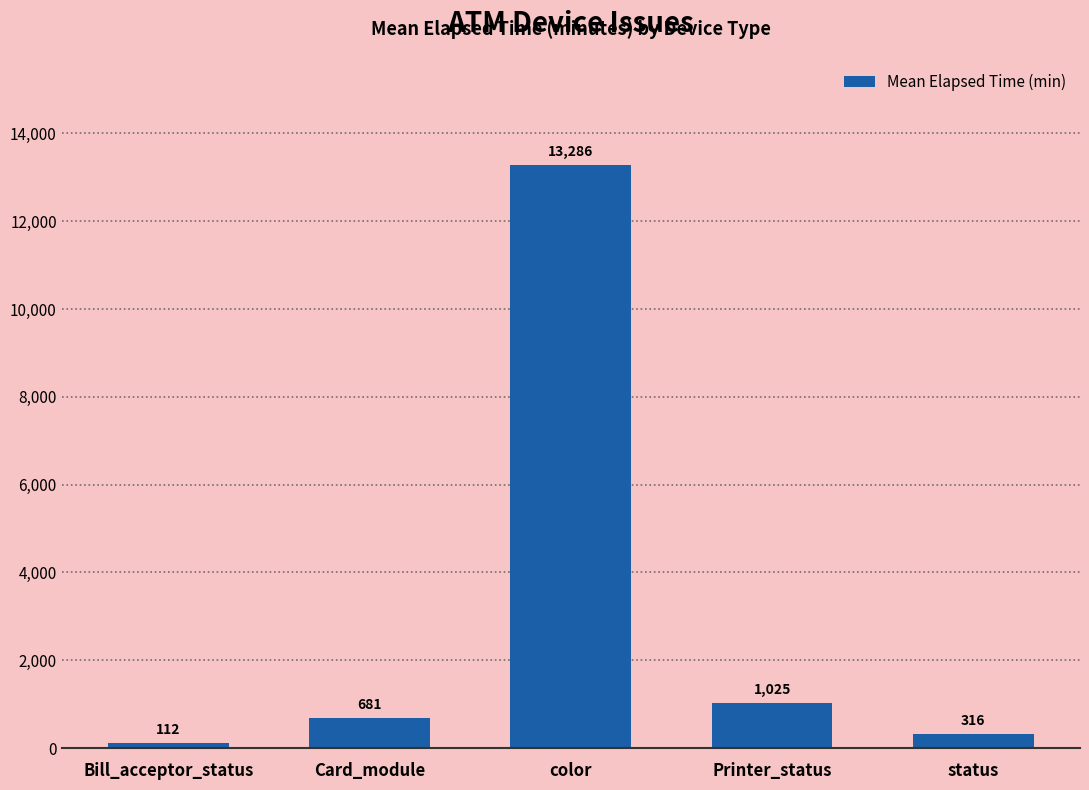

Read the value at color, to the nearest 10.

13290